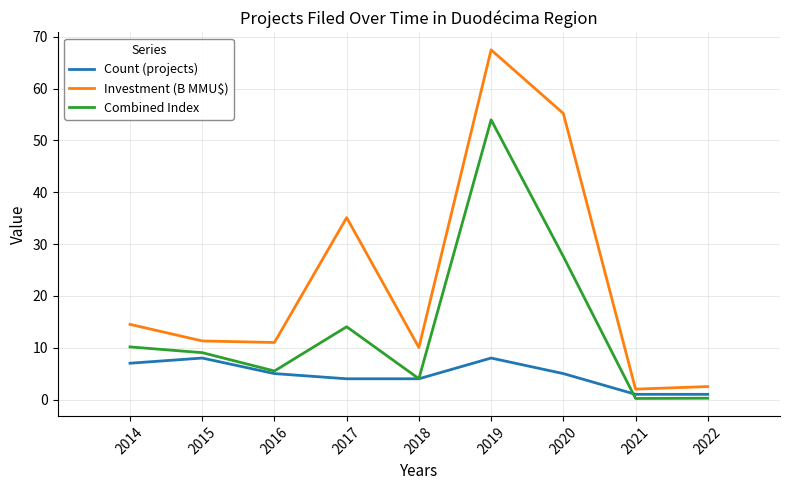

What is the difference between the Investment (B MMU$) values at 2015 and 2016?

0.3